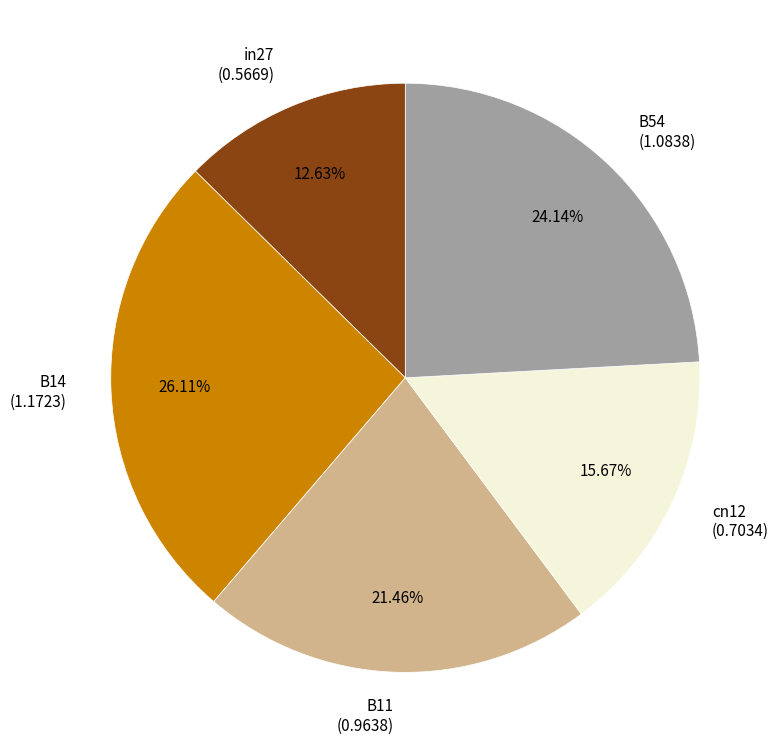

True or false: cn12 accounts for 16% of the total.

True